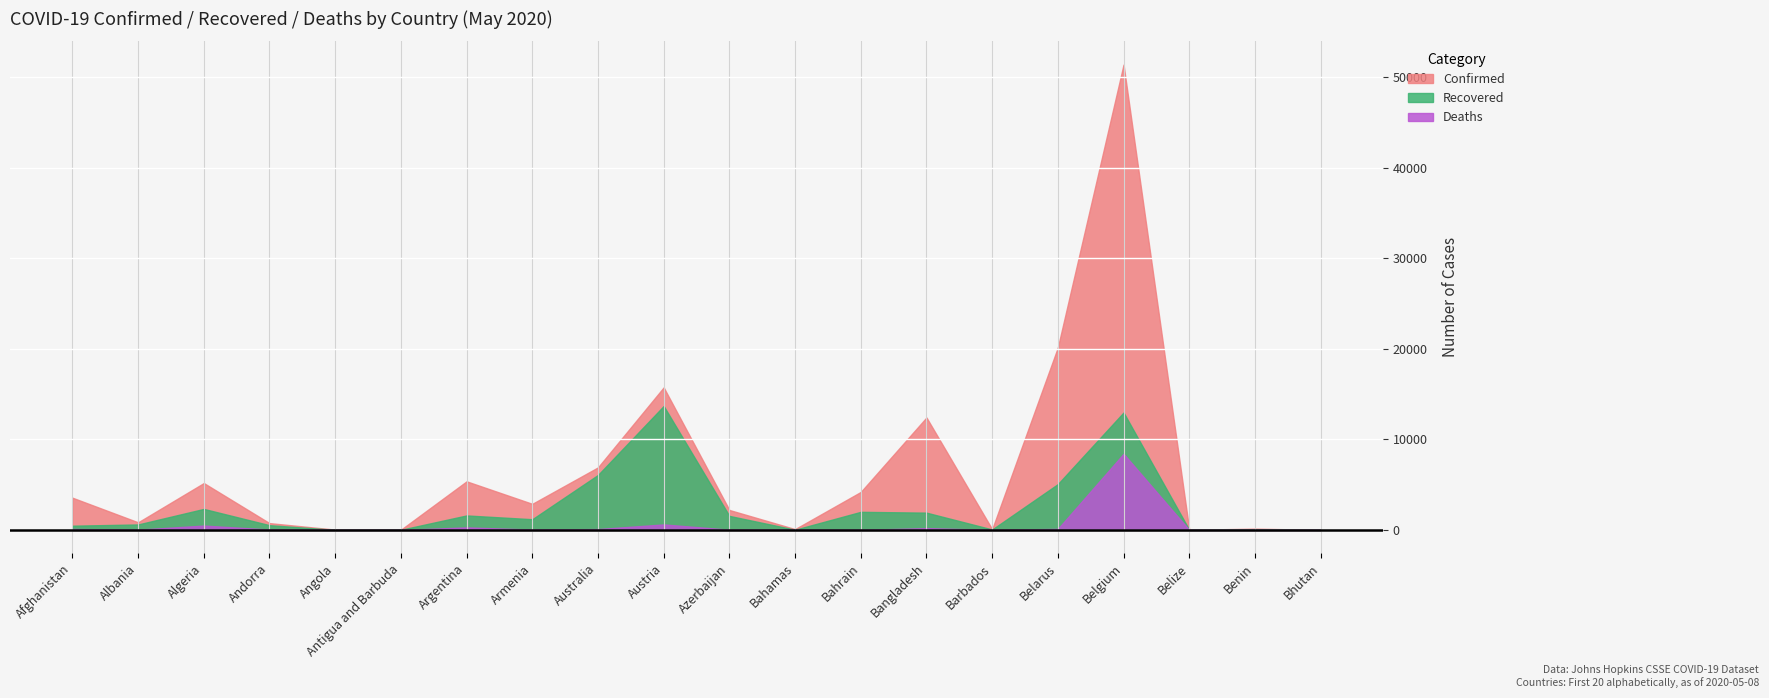

Between Afghanistan and Armenia, which series saw the biggest shift?

Recovered